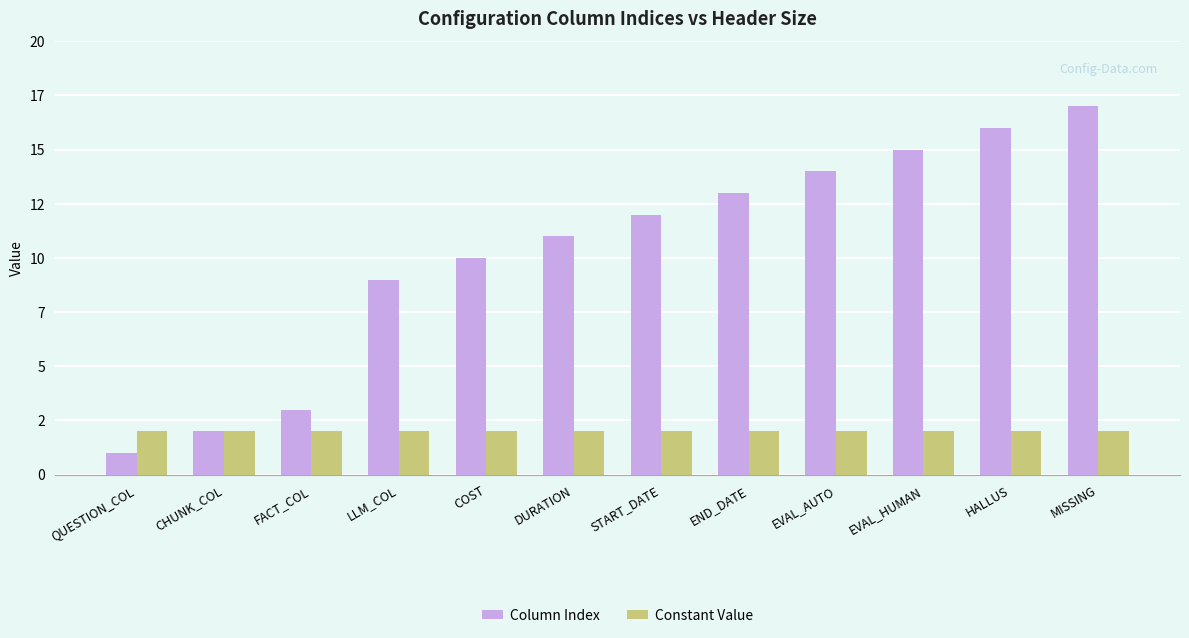

Are the bars horizontal?

No